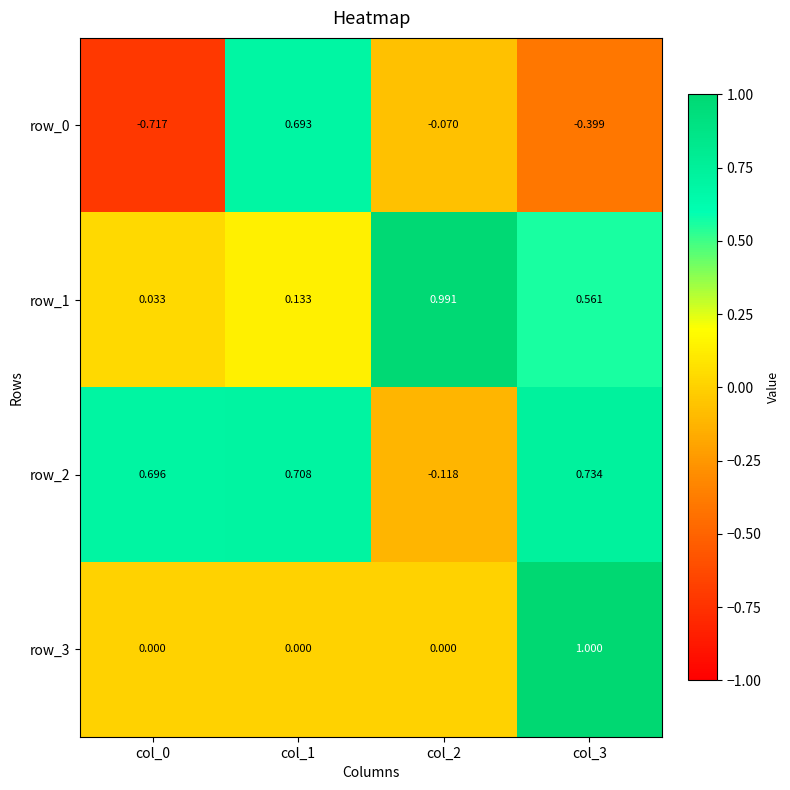

Which series has the largest total across all categories?

row_2